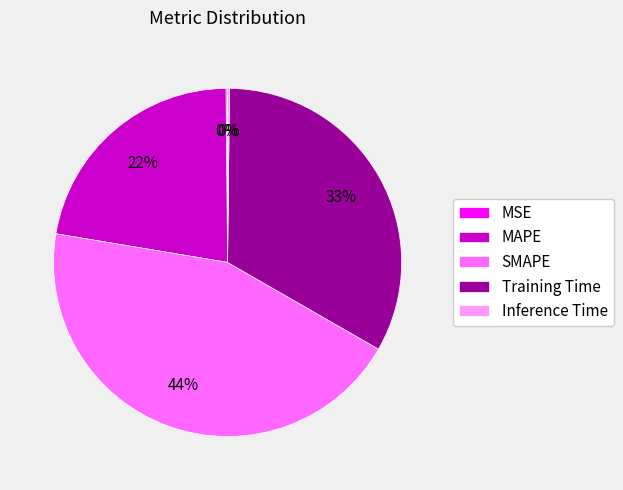

The SMAPE slice represents 55% of the pie. True or false?

False